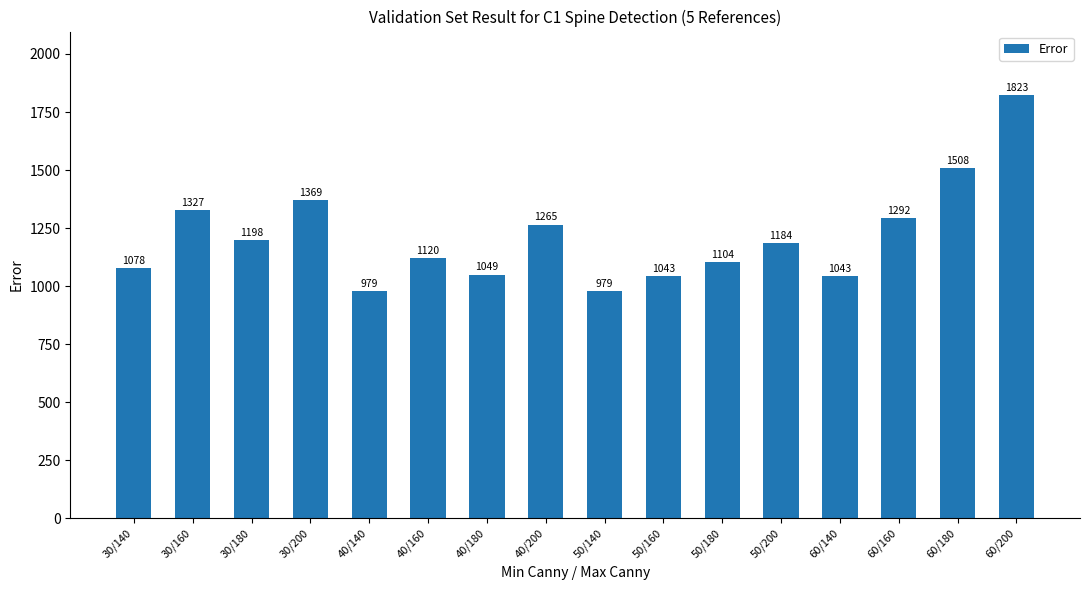

What is the average value?

1210